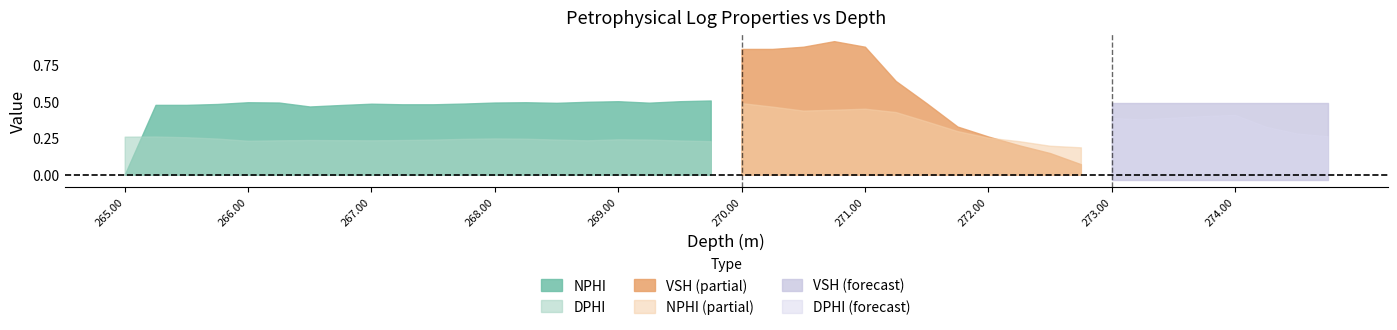

Reading left to right, extract all data points from this chart.

NPHI: 0.0	0.5	0.5	0.5	0.5	0.5	0.5	0.5	0.5	0.5	0.5	0.5	0.5	0.5	0.5	0.5	0.5	0.5	0.5	0.5	0.5	0.5	0.4	0.4	0.5	0.4	0.4	0.3	0.3	0.2	0.2	0.2	0.2	0.2	0.1	0.1	0.1	0.2	0.3	0.4
DPHI: 0.3	0.3	0.3	0.2	0.2	0.2	0.2	0.2	0.2	0.2	0.2	0.2	0.2	0.2	0.2	0.2	0.2	0.2	0.2	0.2	0.2	0.2	0.2	0.2	0.2	0.3	0.3	0.4	0.4	0.4	0.4	0.4	0.4	0.4	0.4	0.4	0.4	0.3	0.3	0.3
VSH: 0.9	0.9	0.9	0.9	0.9	0.8	0.8	0.8	0.9	0.9	0.9	0.9	0.8	0.8	0.9	0.8	0.8	0.8	0.8	0.8	0.9	0.9	0.9	0.9	0.9	0.6	0.5	0.3	0.3	0.2	0.1	0.1	0.1	0.1	0.1	0.0	-0.0	0.1	0.4	0.5